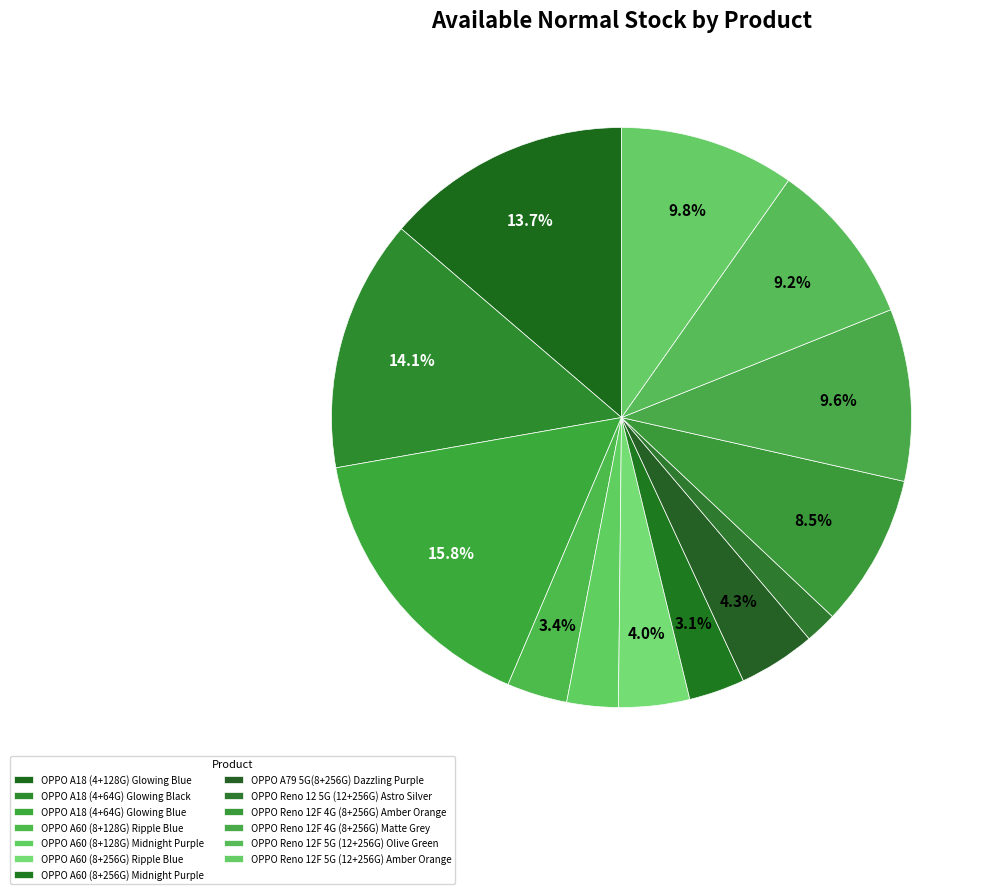

To the nearest percent, what is the difference between the largest and smallest slice percentages?

14%